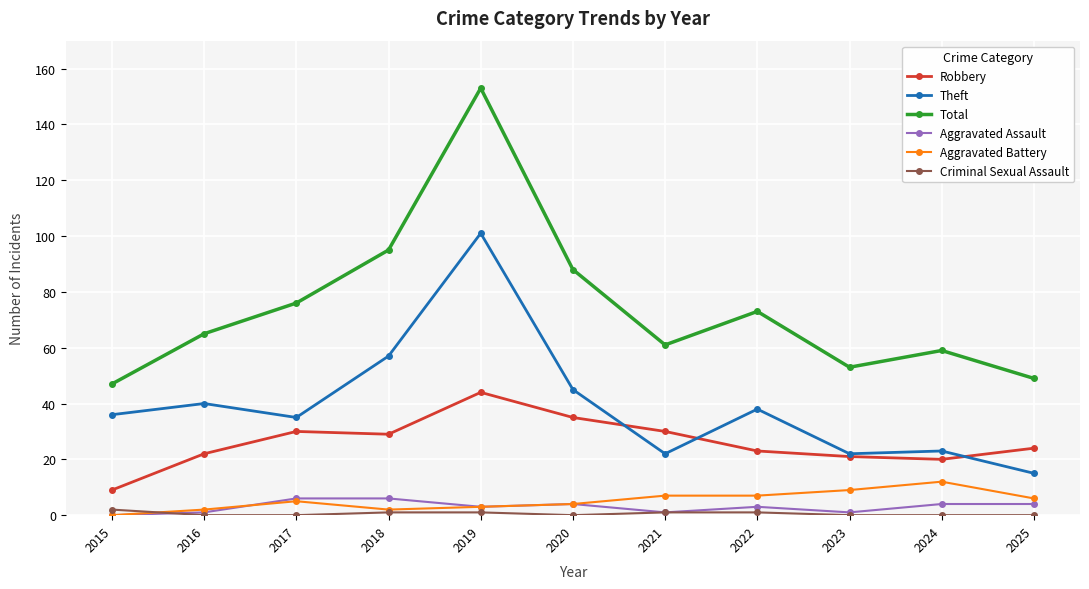

Reading right to left, list all the values displayed in this chart.

Robbery: 24	20	21	23	30	35	44	29	30	22	9
Theft: 15	23	22	38	22	45	101	57	35	40	36
Total: 49	59	53	73	61	88	153	95	76	65	47
Aggravated Assault: 4	4	1	3	1	4	3	6	6	1	0
Aggravated Battery: 6	12	9	7	7	4	3	2	5	2	0
Criminal Sexual Assault: 0	0	0	1	1	0	1	1	0	0	2